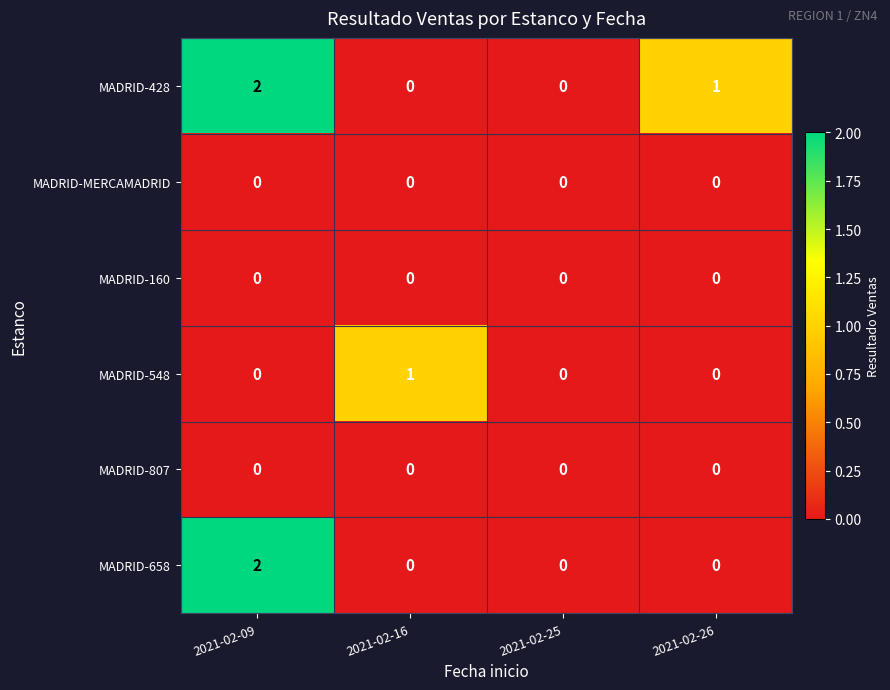

Which series has the largest total across all categories?

MADRID-428